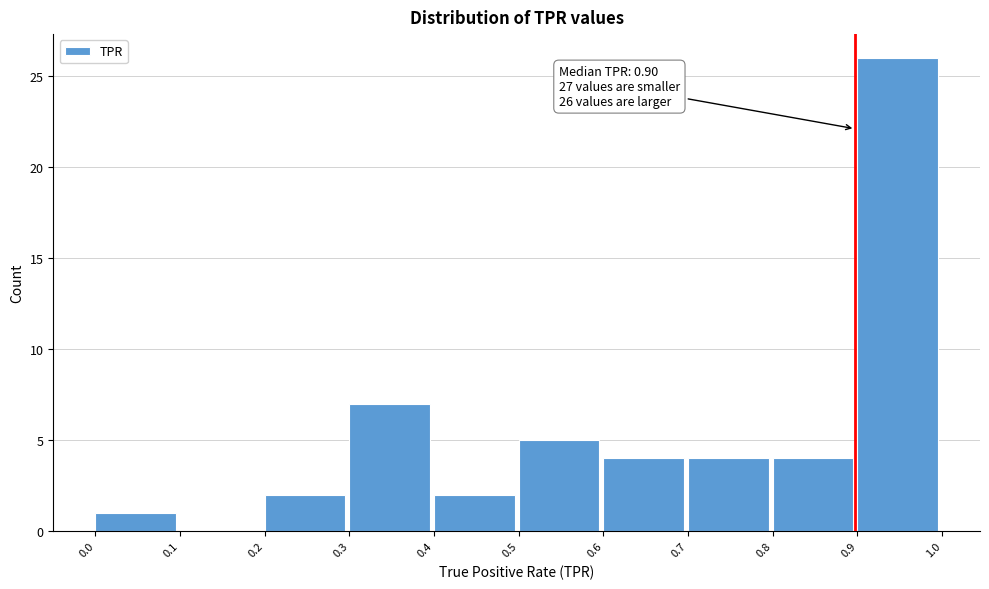

Which range on the x-axis has the tallest bar?

0.9 to 1.0